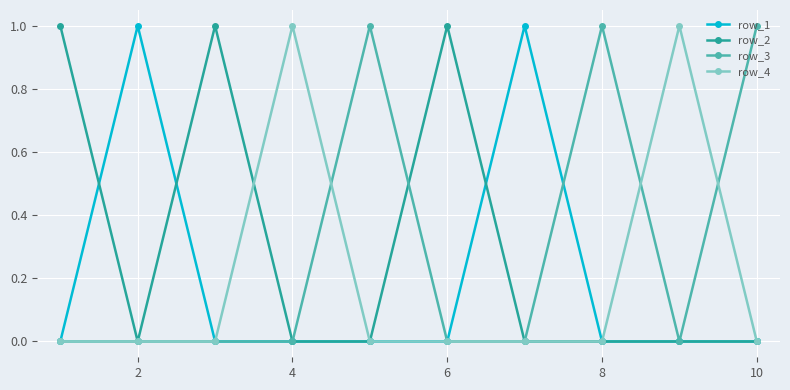

True or false: row_1 has more than 1 interior local peaks.

True